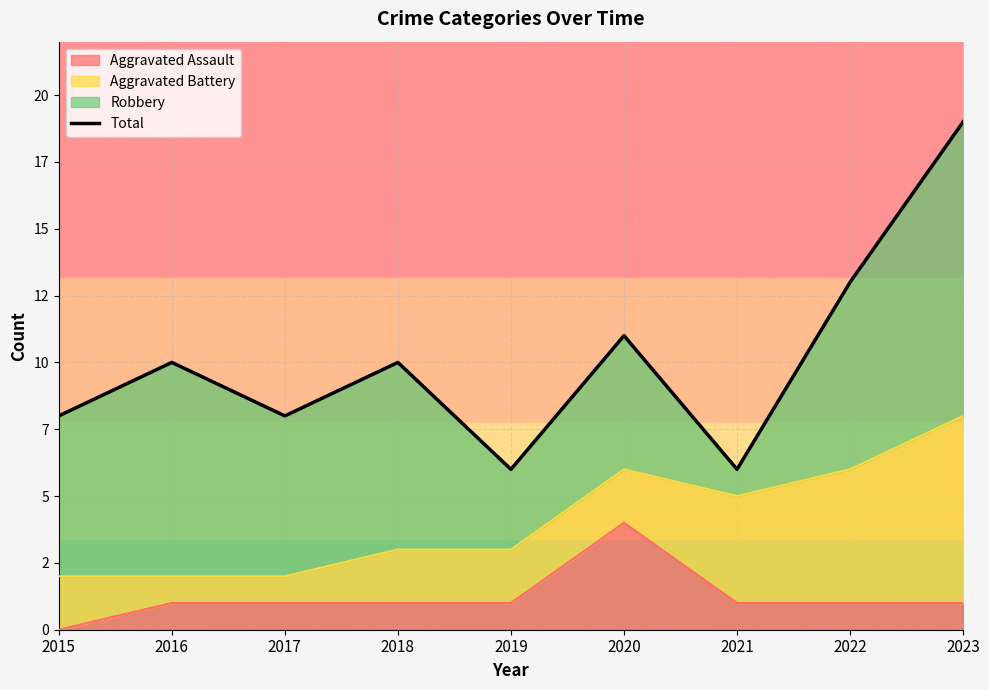

What is the value of the 9th point from the left?

19